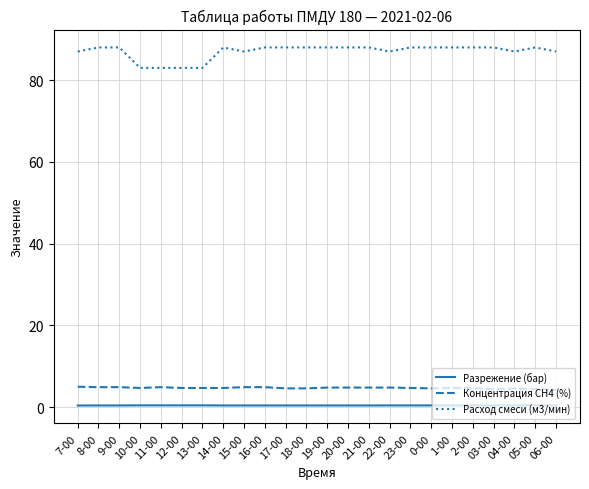

True or false: Разрежение (бар) and Расход смеси (м3/мин) cross at least once.

False